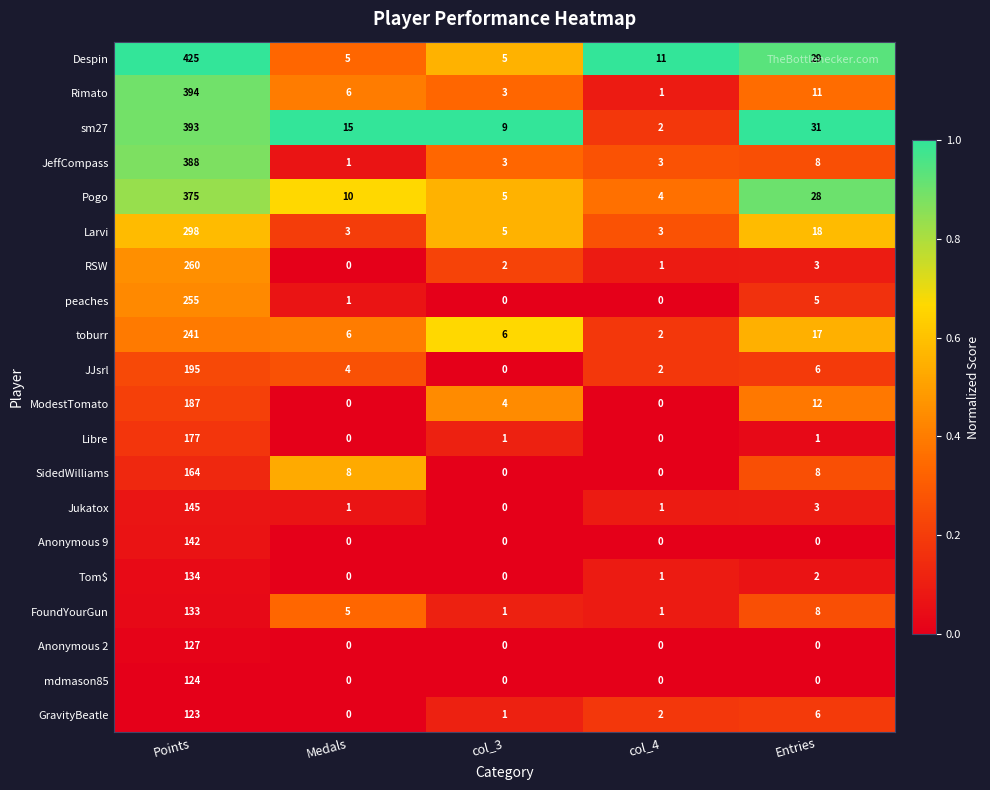

Which category has the lowest value in the Rimato series?

col_4